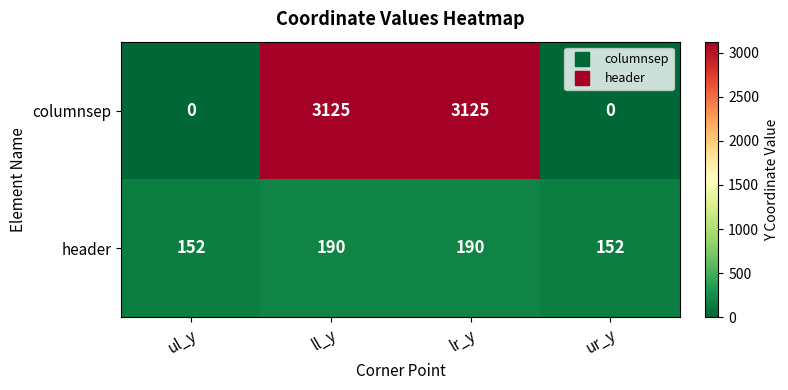

Rank the series at ll_y from lowest to highest value.

header, columnsep